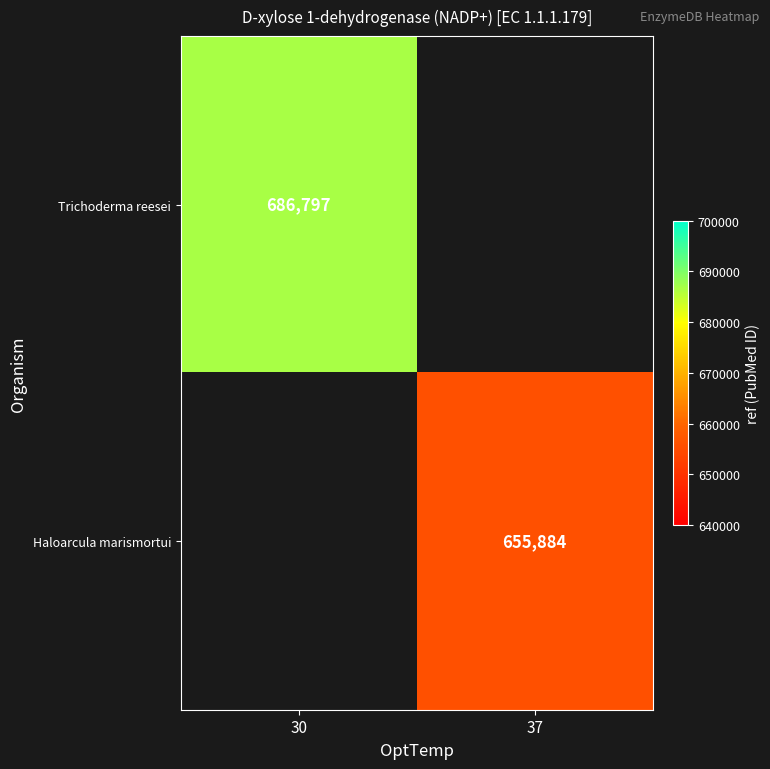

True or false: Haloarcula marismortui has a value of 655884 at 37.

True